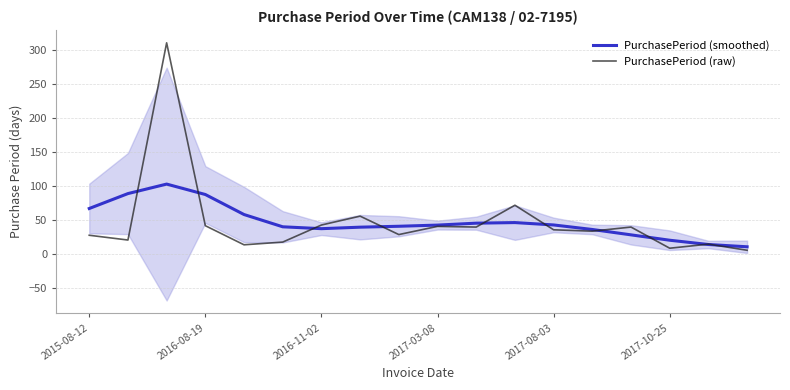

Is it true that PurchasePeriod (smoothed) equals 14.4 at 16?

True